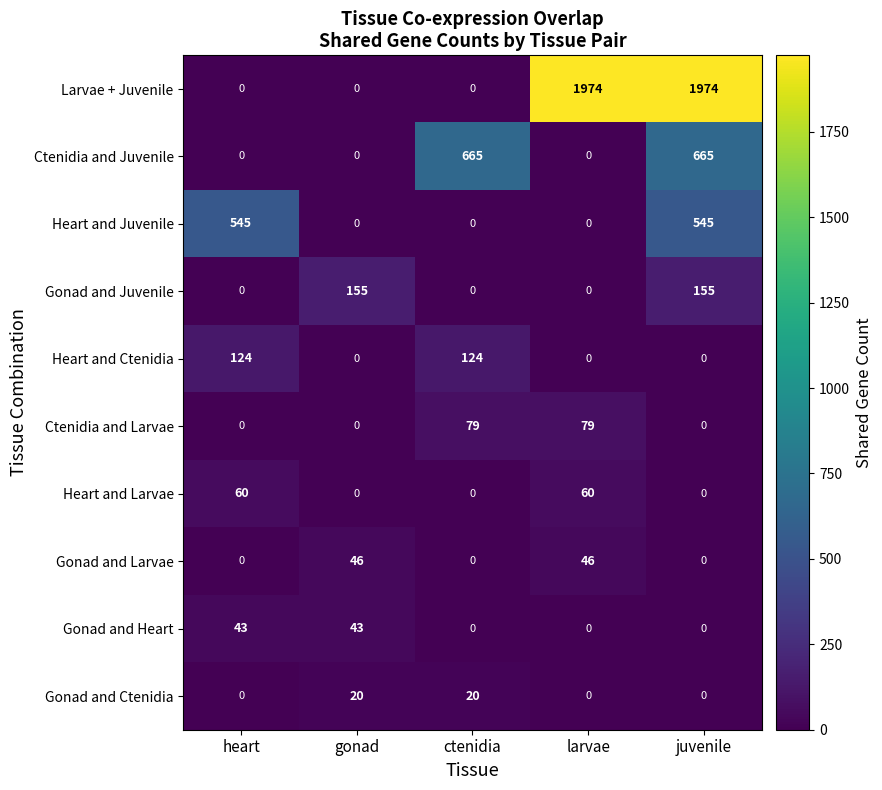

The value of Heart and Juvenile at gonad is -291. True or false?

False